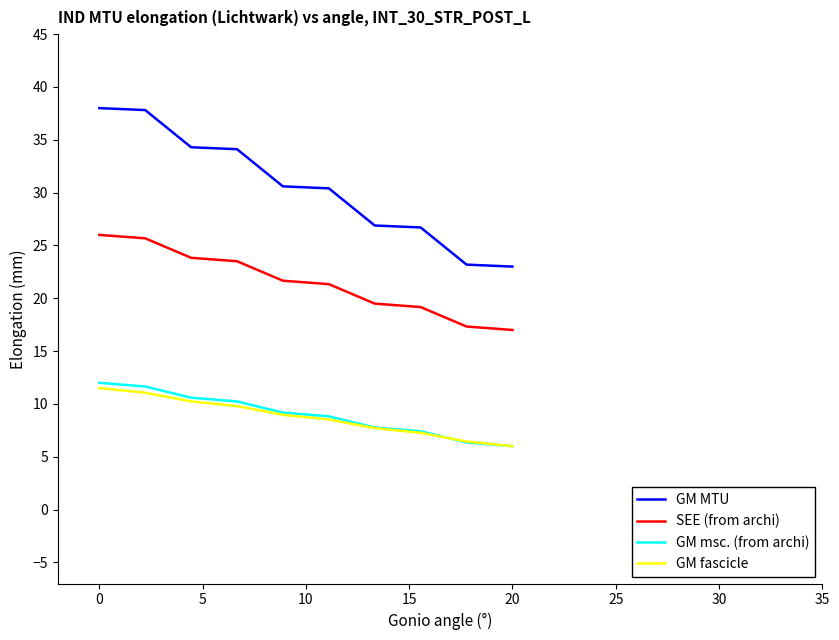

What is the maximum value shown in the chart?

38.0